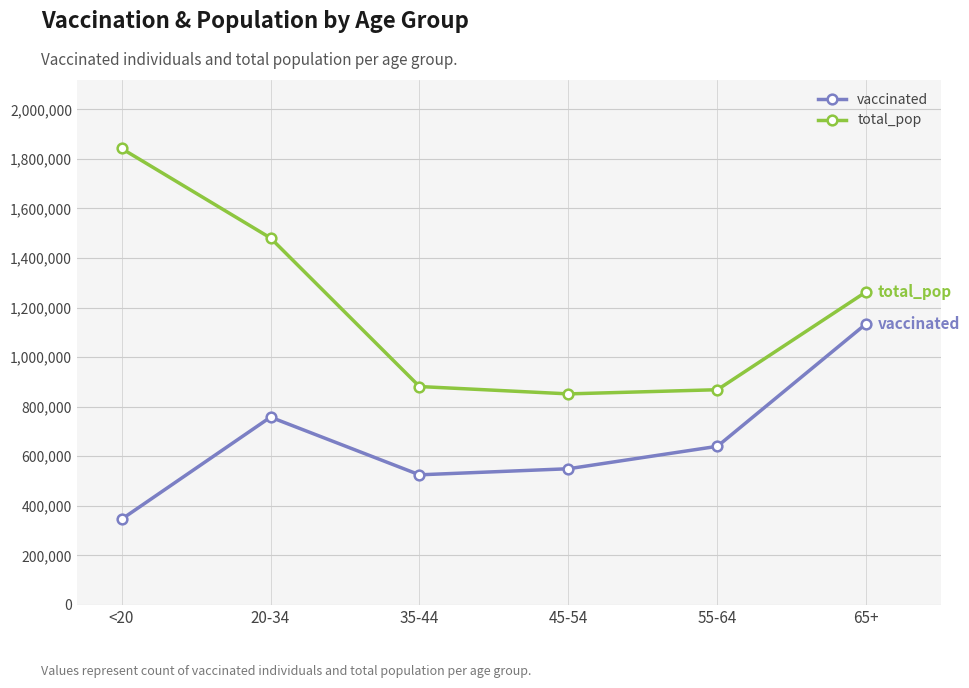

Count the number of categories in the chart.

6